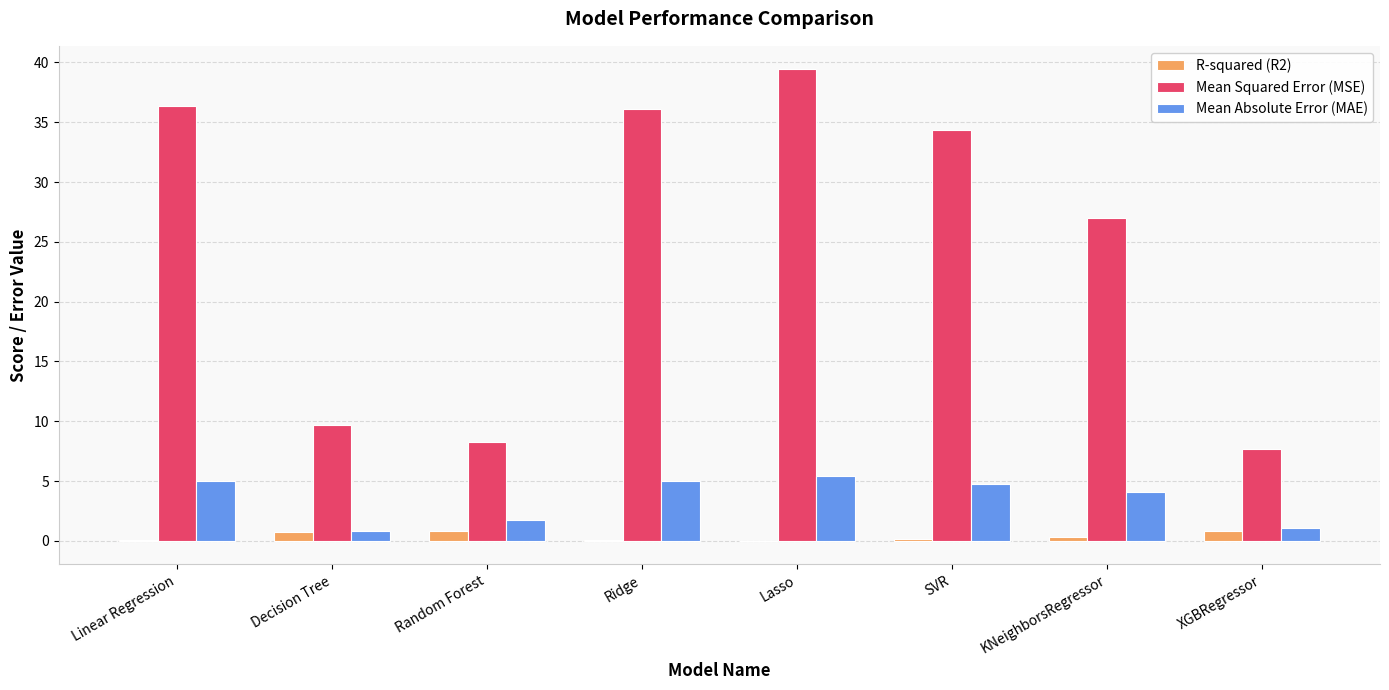

What is the average value of the R-squared (R2) series?

0.4